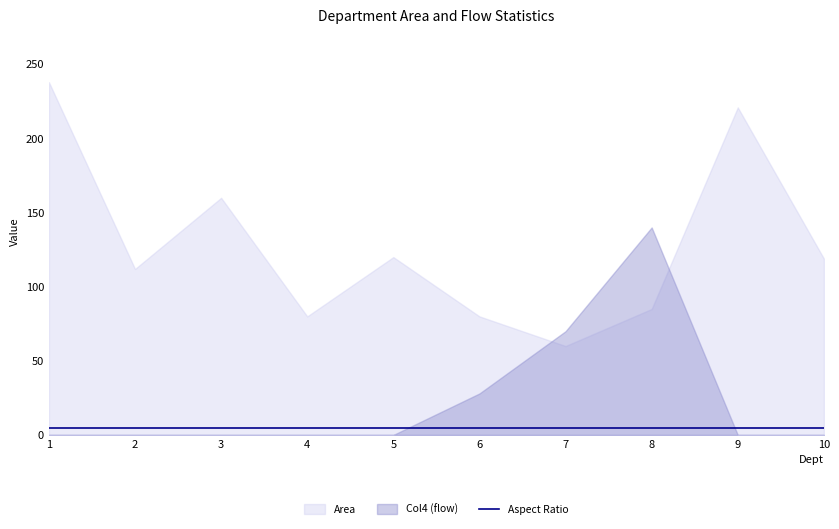

Reading left to right, list all the values displayed in this chart.

Area: 238	112	160	80	120	80	60	85	221	119
Aspect Ratio: 5	5	5	5	5	5	5	5	5	5
Col4: 0	0	0	0	0	28	70	140	0	0